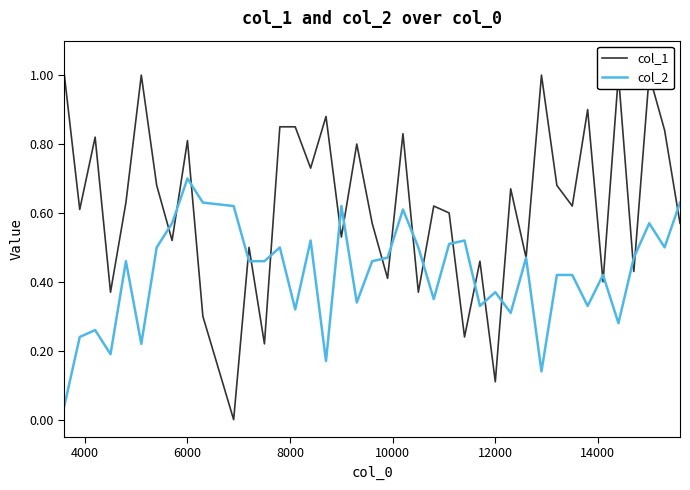

What is the maximum value for col_2?

0.7